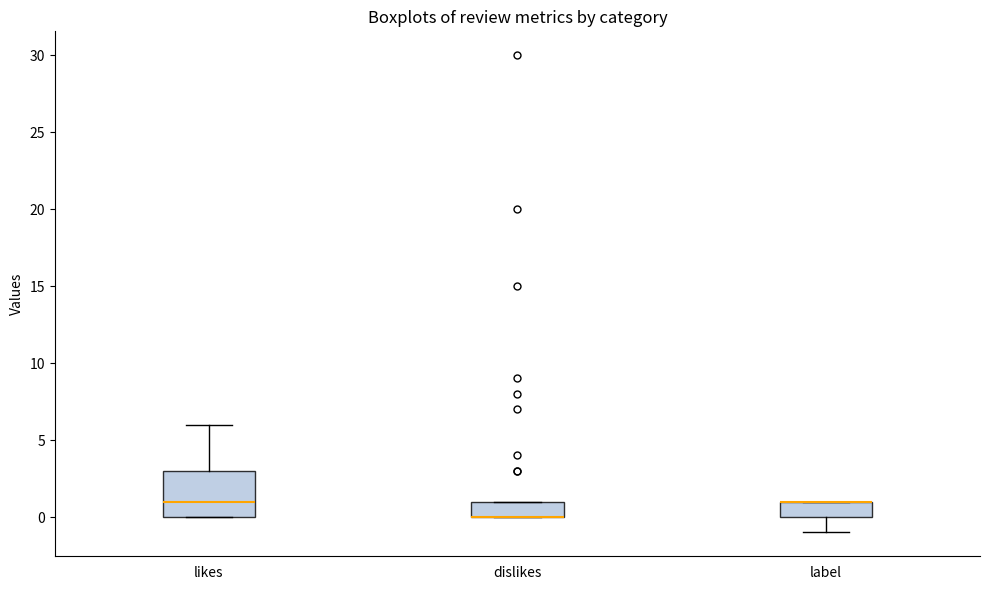

Reading left to right, transcribe this box plot: for each box, give where its median line is, the range the box spans, and where its two whiskers end, as read against the y-axis. The values are not printed on the chart, so give them approximately, as read against the axis.

likes: median 1, box 0 to 3, whiskers 0 to 6
dislikes: median 0 (drawn on the box's lower edge), box 0 to 1, whiskers 0 to 1
label: median 1 (drawn on the box's upper edge), box 0 to 1, whiskers -1 to 1